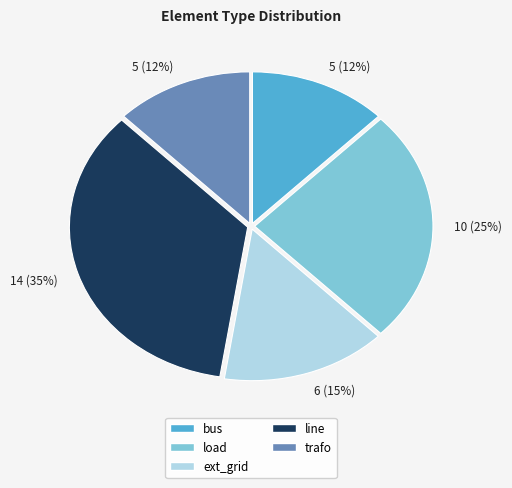

The load slice represents 31% of the pie. True or false?

False